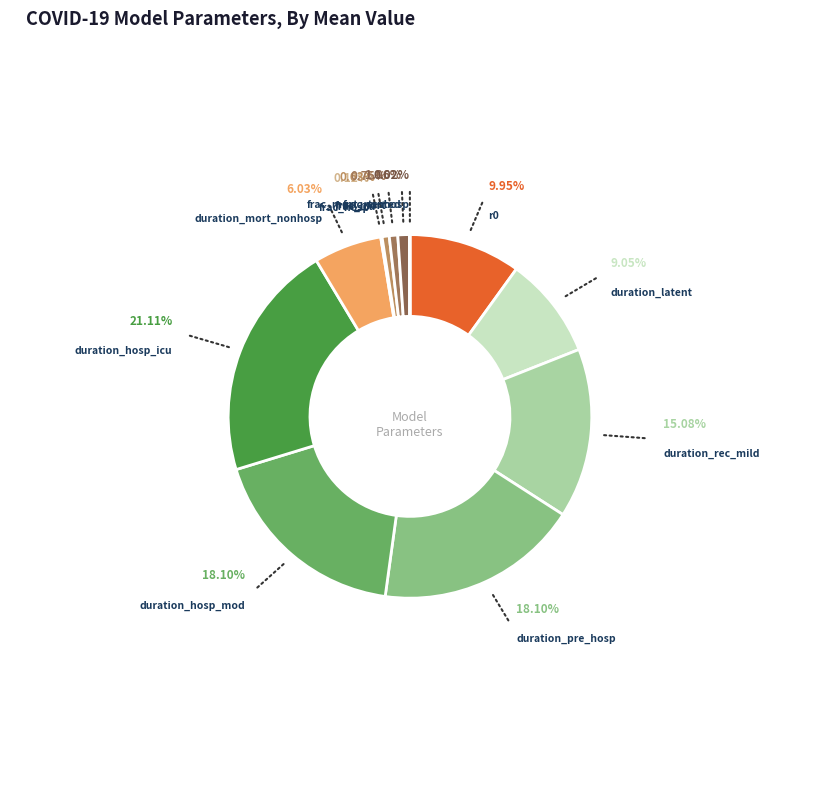

Does any single category account for the majority?

No